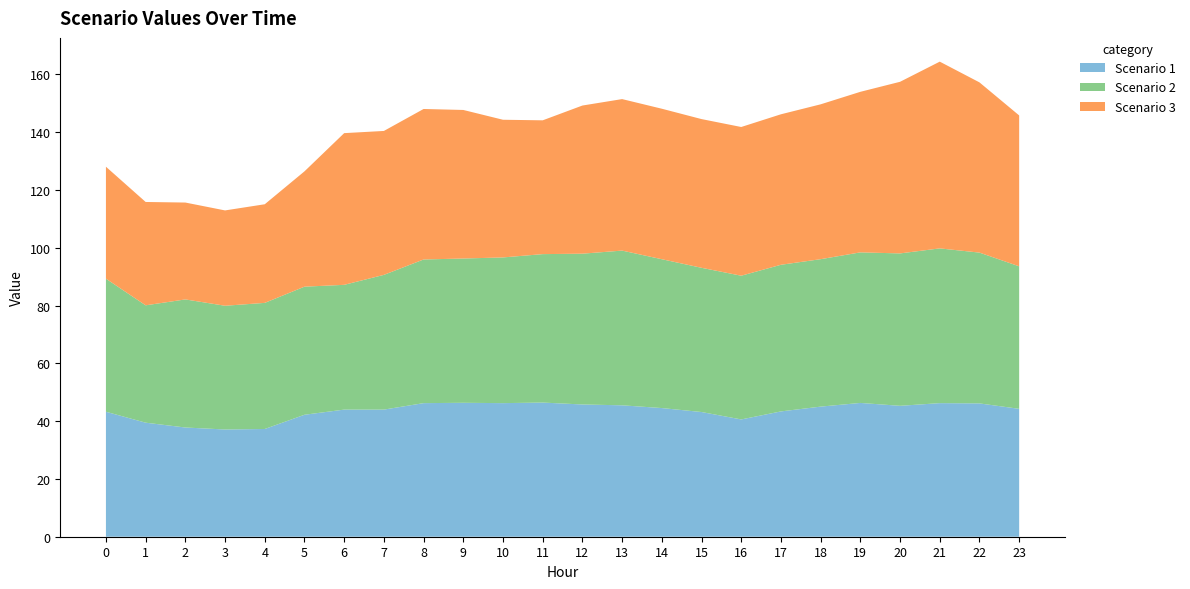

Reading left to right, extract all data points from this chart.

Scenario 1: 0=43.3	1=39.5	2=37.8	3=37.1	4=37.3	5=42.2	6=44.0	7=44.0	8=46.2	9=46.4	10=46.2	11=46.4	12=45.8	13=45.5	14=44.5	15=43.2	16=40.6	17=43.4	18=45.0	19=46.3	20=45.3	21=46.2	22=46.1	23=44.3
Scenario 2: 0=46.1	1=40.6	2=44.3	3=42.8	4=43.6	5=44.3	6=43.2	7=46.6	8=49.7	9=49.9	10=50.4	11=51.4	12=52.2	13=53.5	14=51.5	15=49.9	16=49.7	17=50.8	18=51.0	19=52.1	20=52.7	21=53.6	22=52.2	23=49.3
Scenario 3: 0=38.8	1=35.8	2=33.5	3=33.0	4=34.1	5=39.9	6=52.5	7=49.8	8=52.1	9=51.4	10=47.7	11=46.3	12=51.3	13=52.4	14=52.1	15=51.5	16=51.5	17=52.1	18=53.6	19=55.6	20=59.4	21=64.6	22=58.9	23=52.2